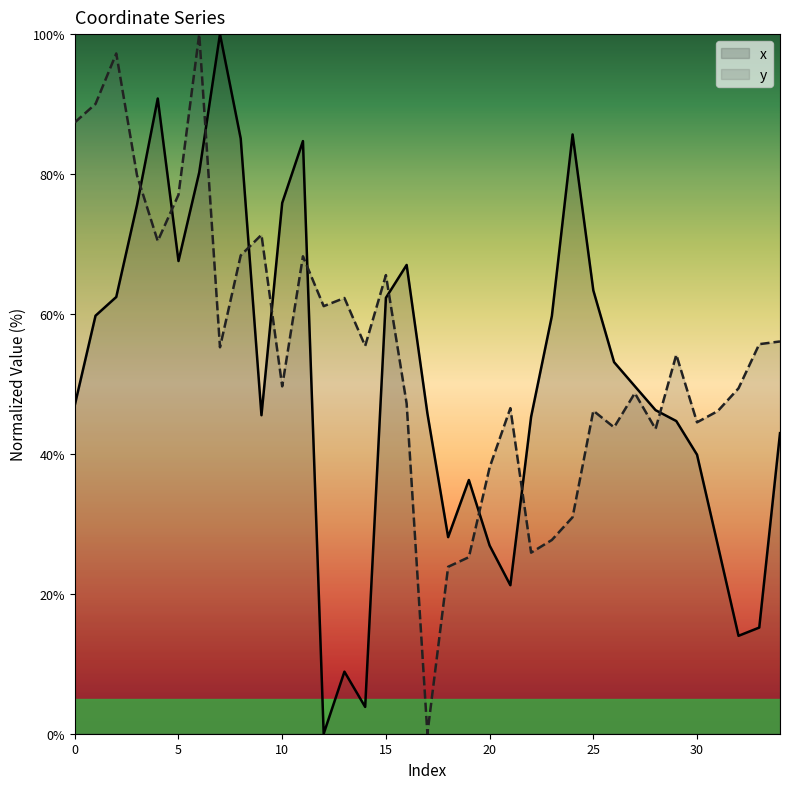

How many values in the y series exceed 54?

18